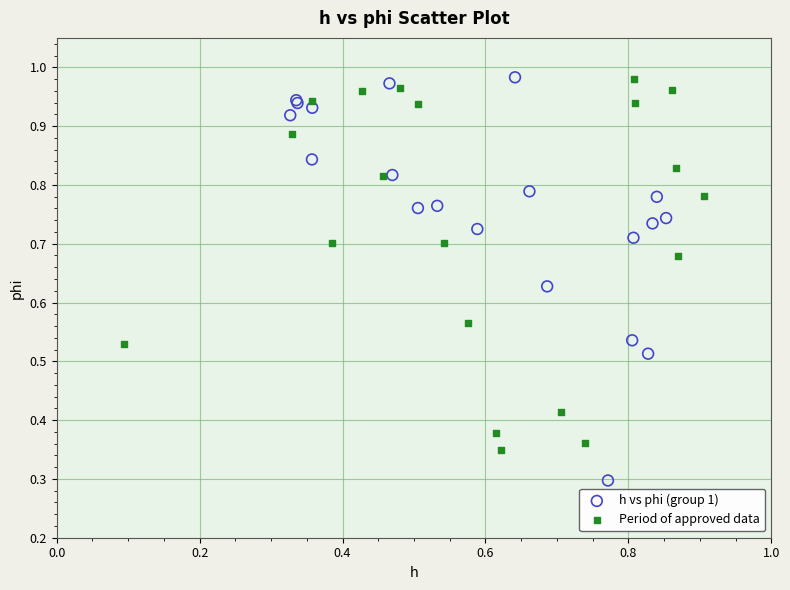

Which series has the largest Y range (max minus min)?

h vs phi (group 1)